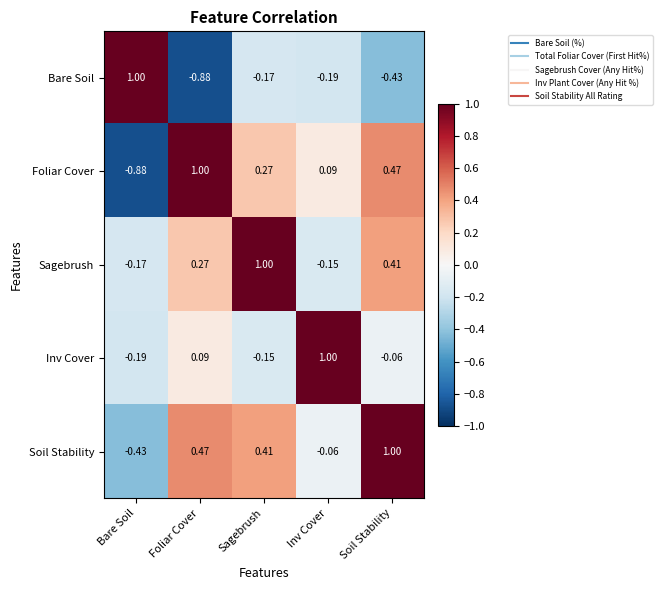

At how many categories does at least one series exceed 0?

5